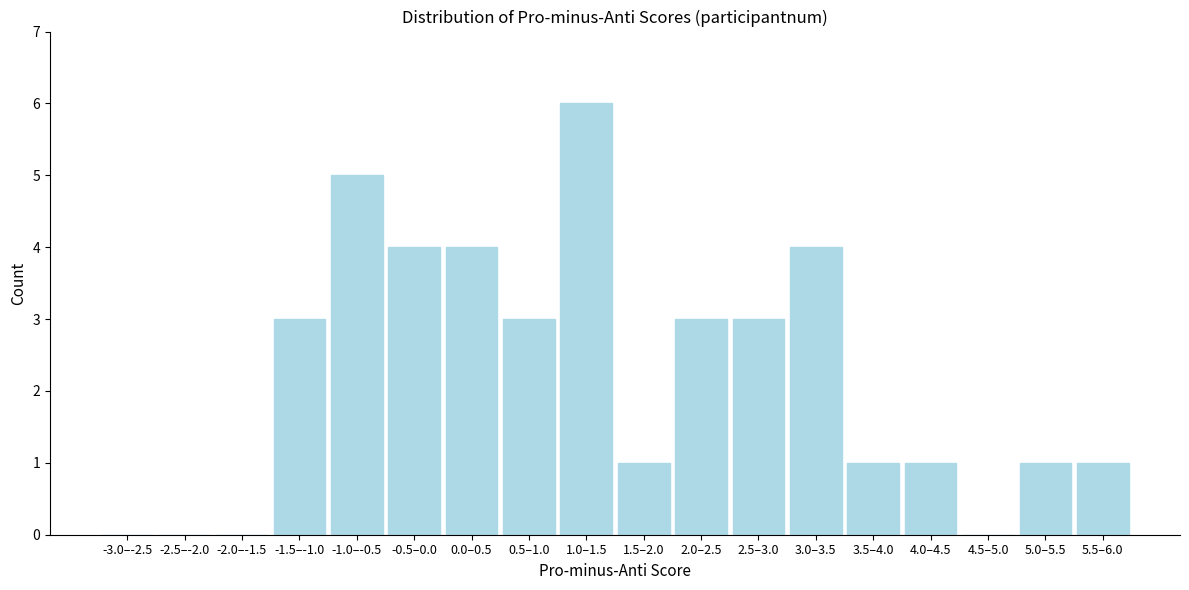

Reading right to left, list all the values displayed in this chart.

5.5–6.0=1	5.0–5.5=1	4.5–5.0=0	4.0–4.5=1	3.5–4.0=1	3.0–3.5=4	2.5–3.0=3	2.0–2.5=3	1.5–2.0=1	1.0–1.5=6	0.5–1.0=3	0.0–0.5=4	-0.5–0.0=4	-1.0–-0.5=5	-1.5–-1.0=3	-2.0–-1.5=0	-2.5–-2.0=0	-3.0–-2.5=0